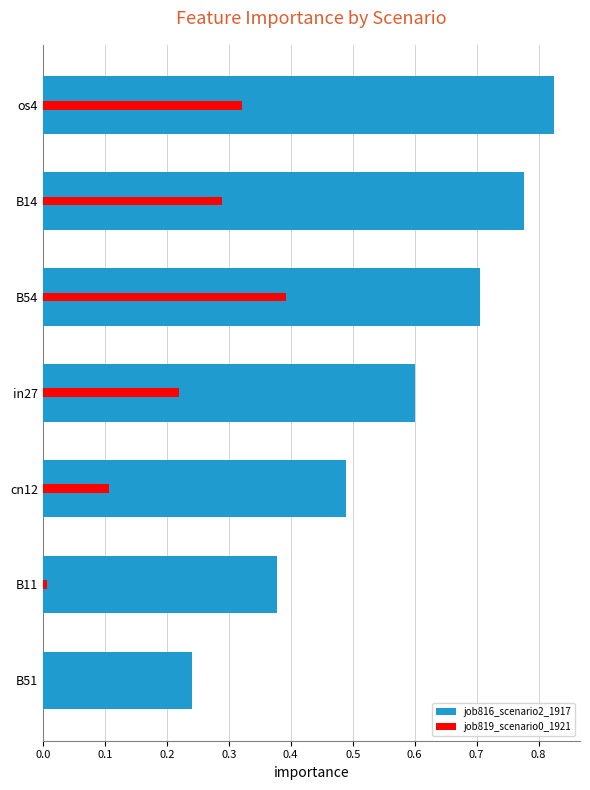

How many data points does each series have?

7